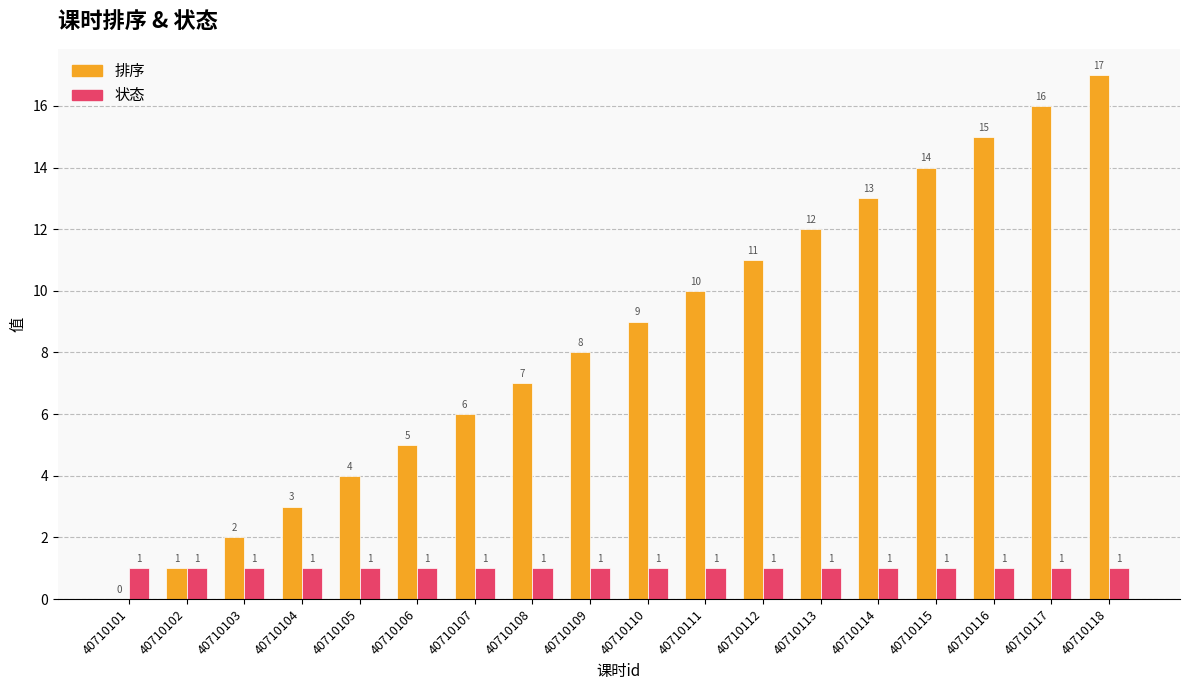

Which series changed the most between 40710111 and 40710113?

排序